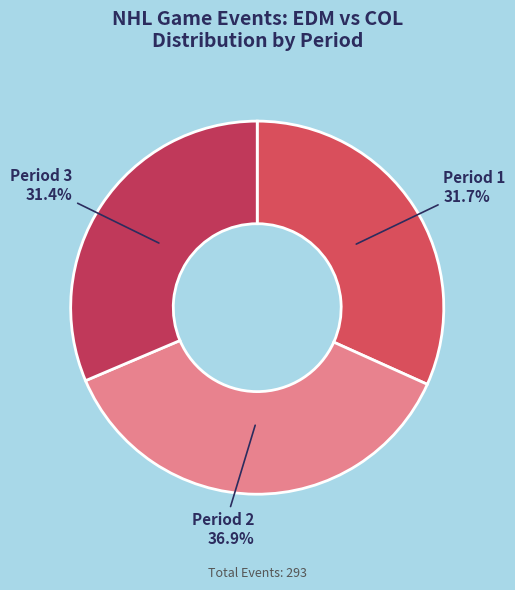

Approximately how many times larger is the value at Period 3 compared to Period 2?

0.9